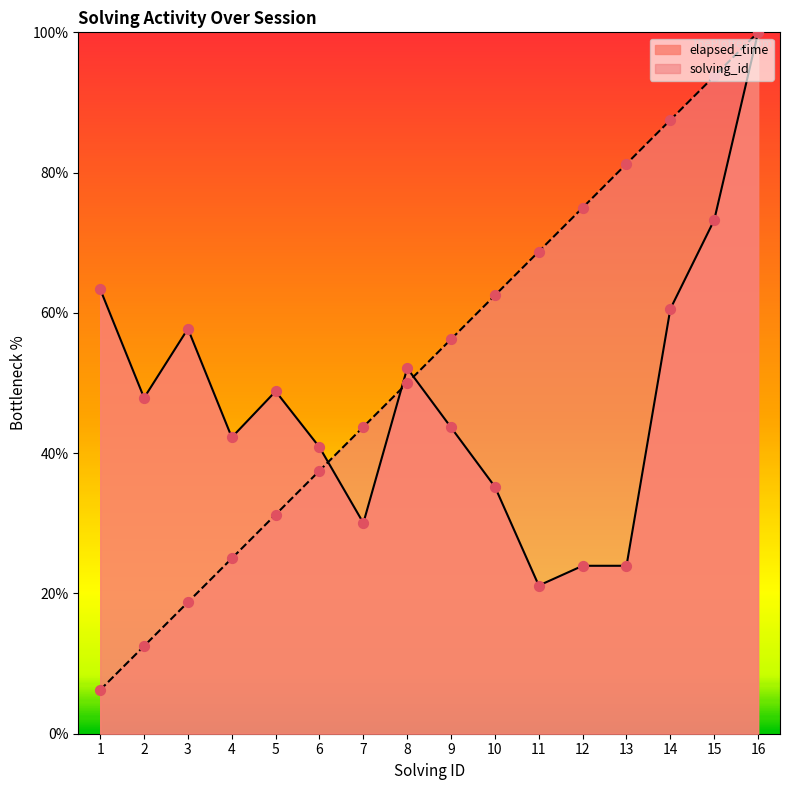

Is the value of elapsed_time at 2 greater than the value of solving_id at 6?

Yes